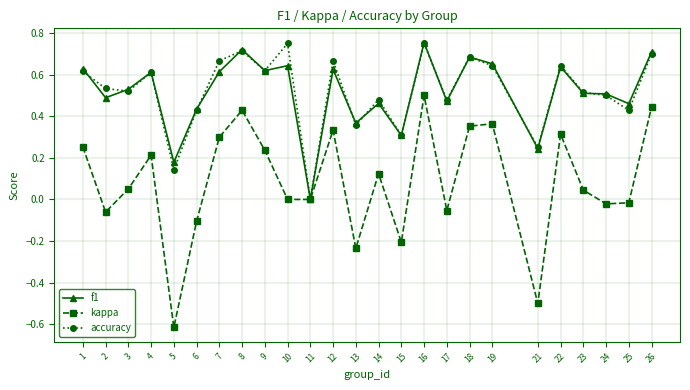

True or false: accuracy has more than 2 interior local peaks.

True